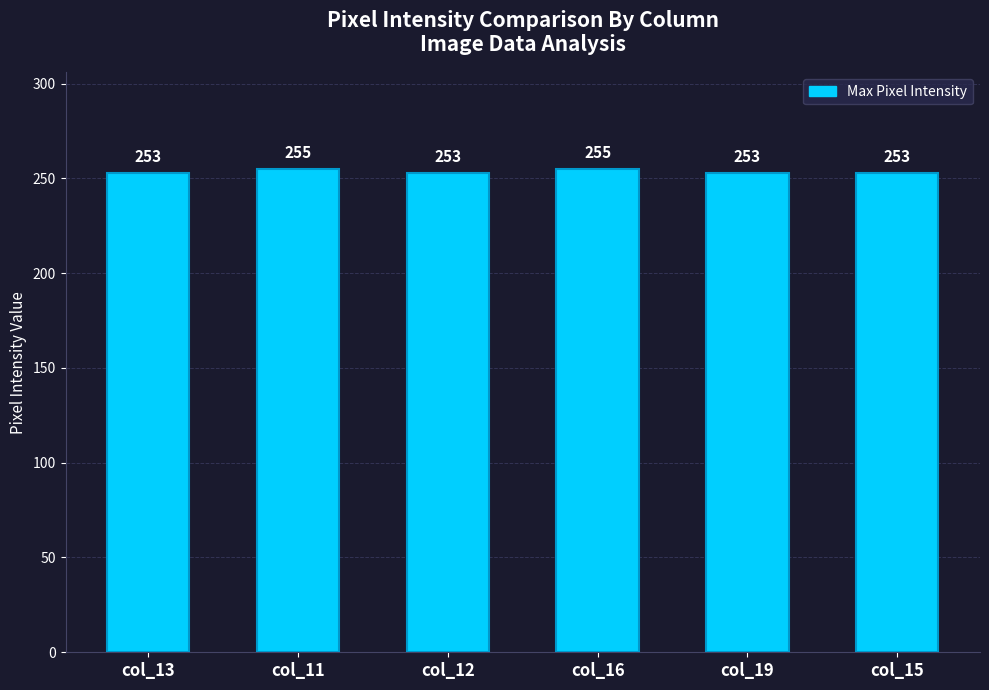

Count the values in the range 253 to 255.

6